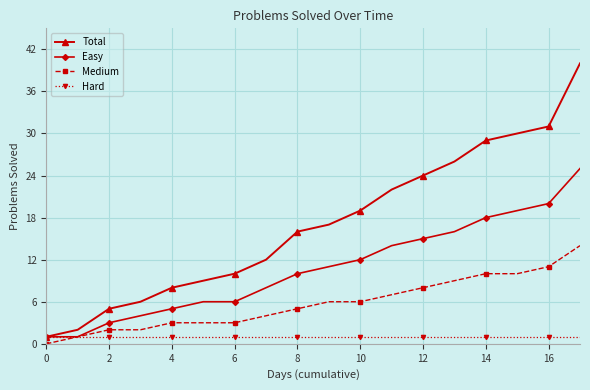

Does the chart have visible grid lines?

Yes